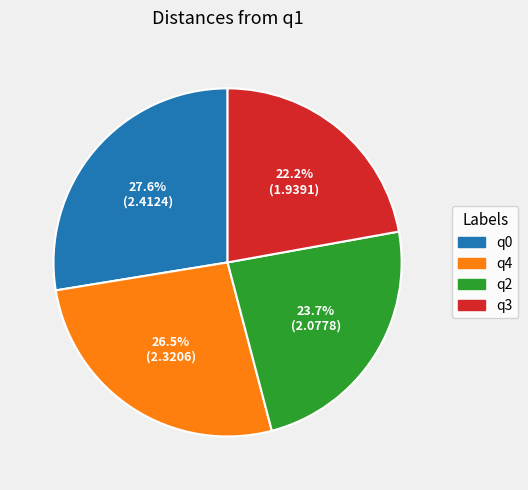

How many segments does this pie chart have?

4